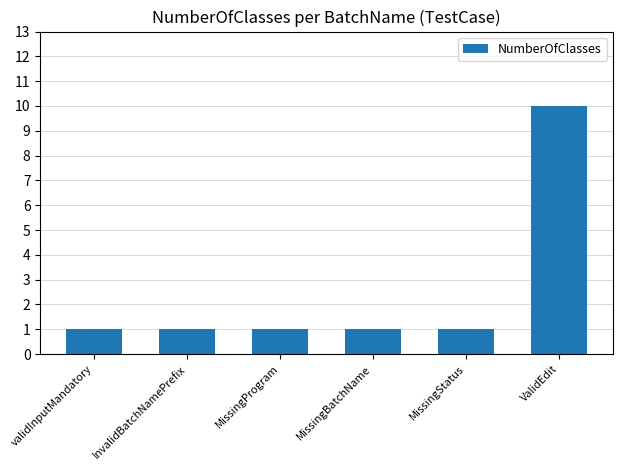

What is the difference between the maximum and minimum values?

9